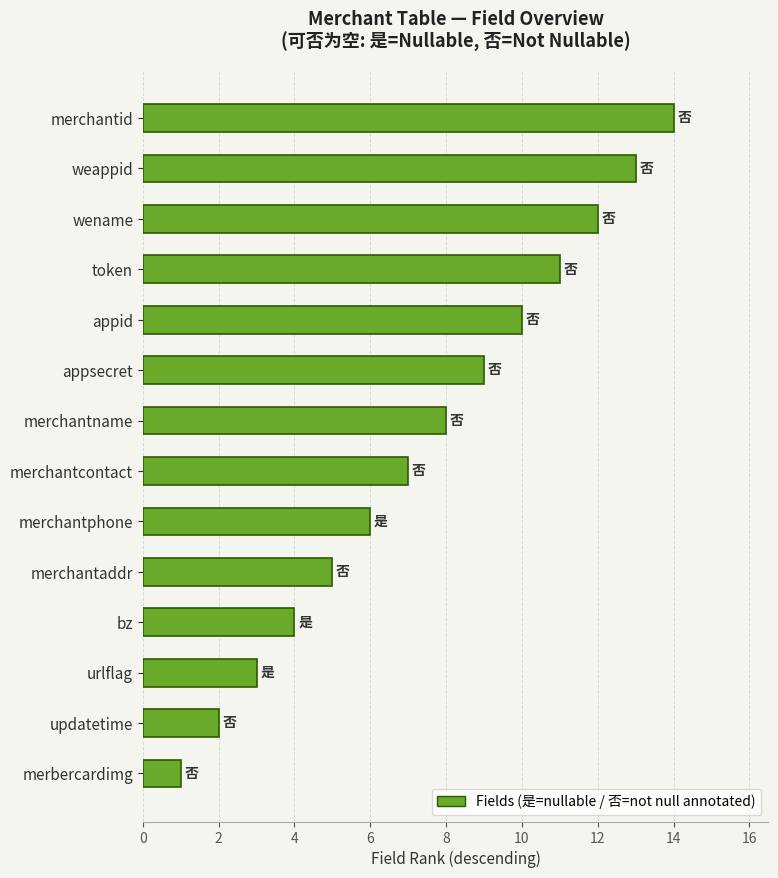

Which category has the lowest value across all series?

merbercardimg